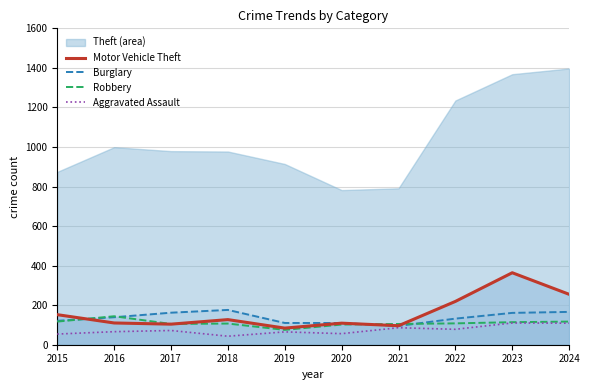

How many interior local peaks does the Robbery series have?

2